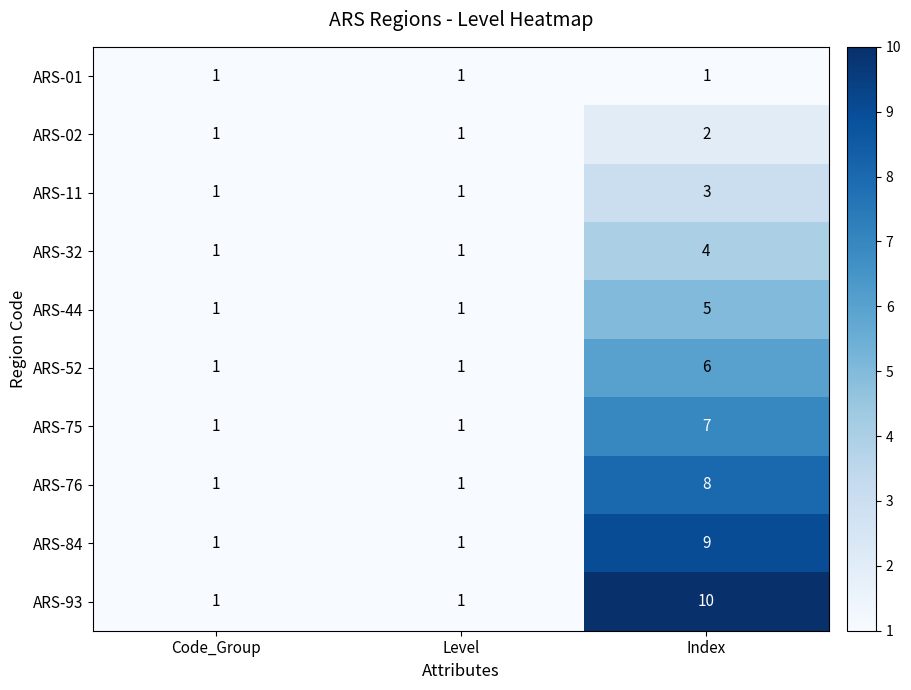

What is the difference between the maximum and minimum values in the ARS-44 series?

4